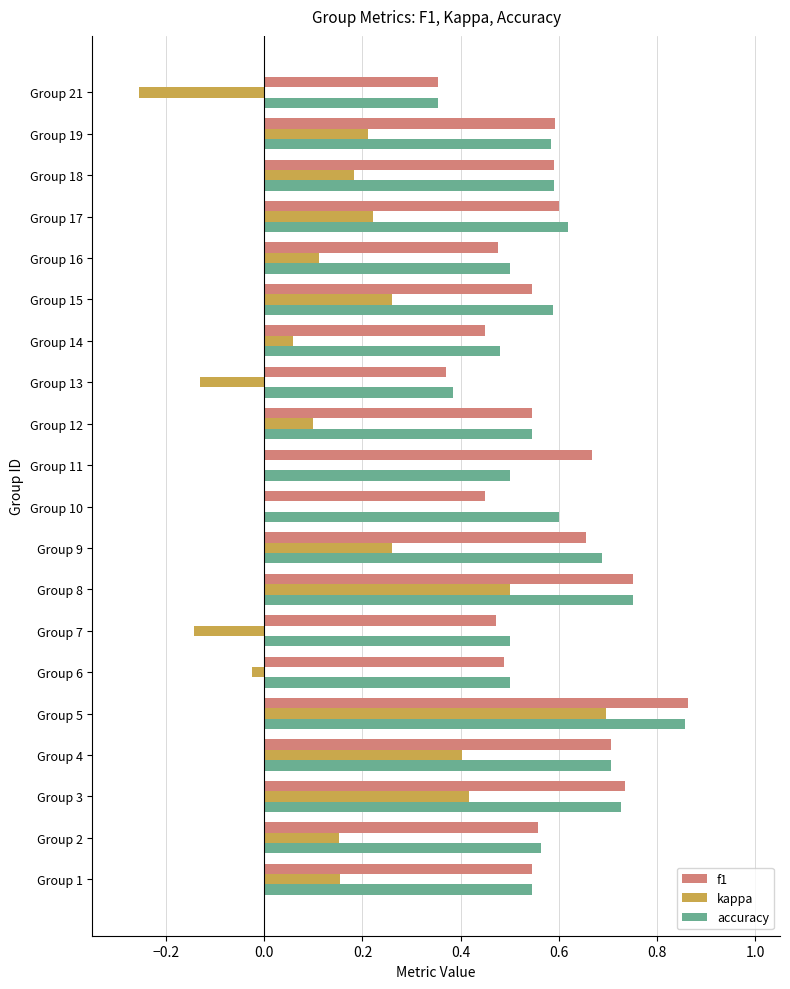

At which category is the sum across all series the highest?

Group 5